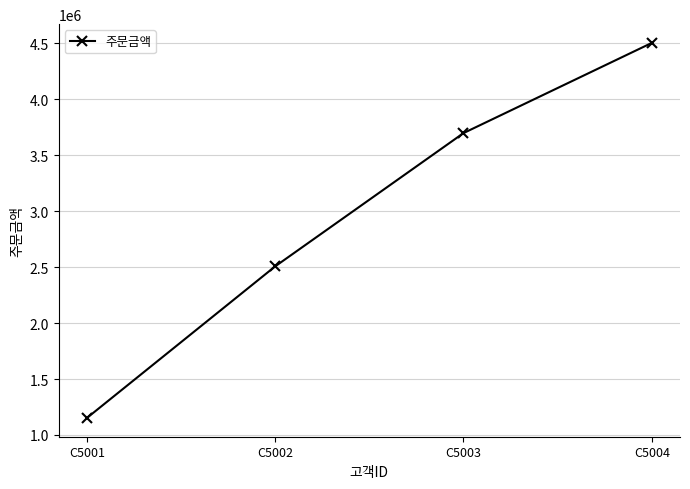

At which label is the value closest to 2828050?

C5002